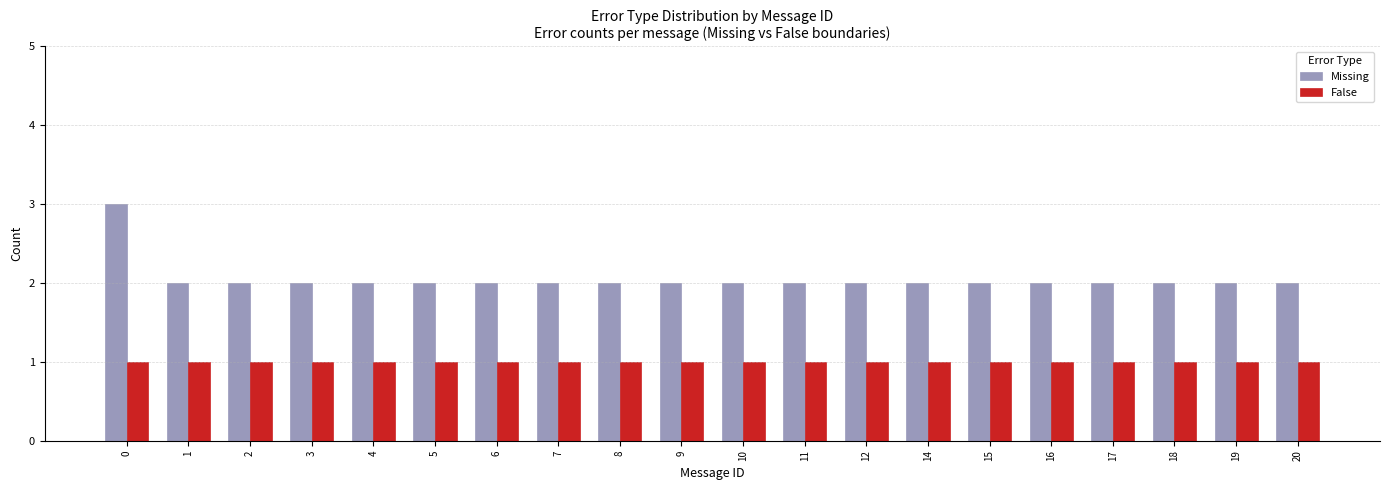

At how many categories does at least one series exceed 1?

20